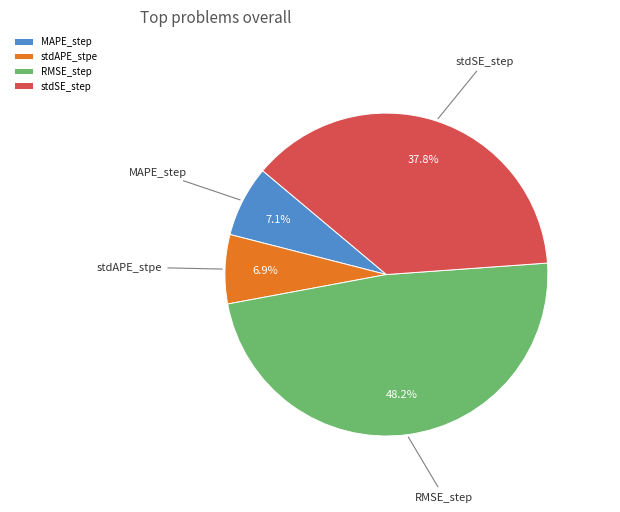

True or false: stdSE_step accounts for 38% of the total.

True